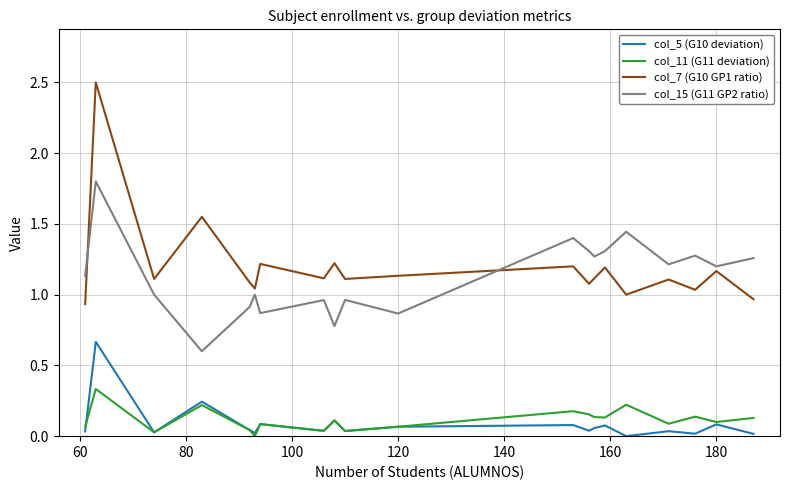

Which series has the largest total across all categories?

col_7 (G10 GP1 ratio)